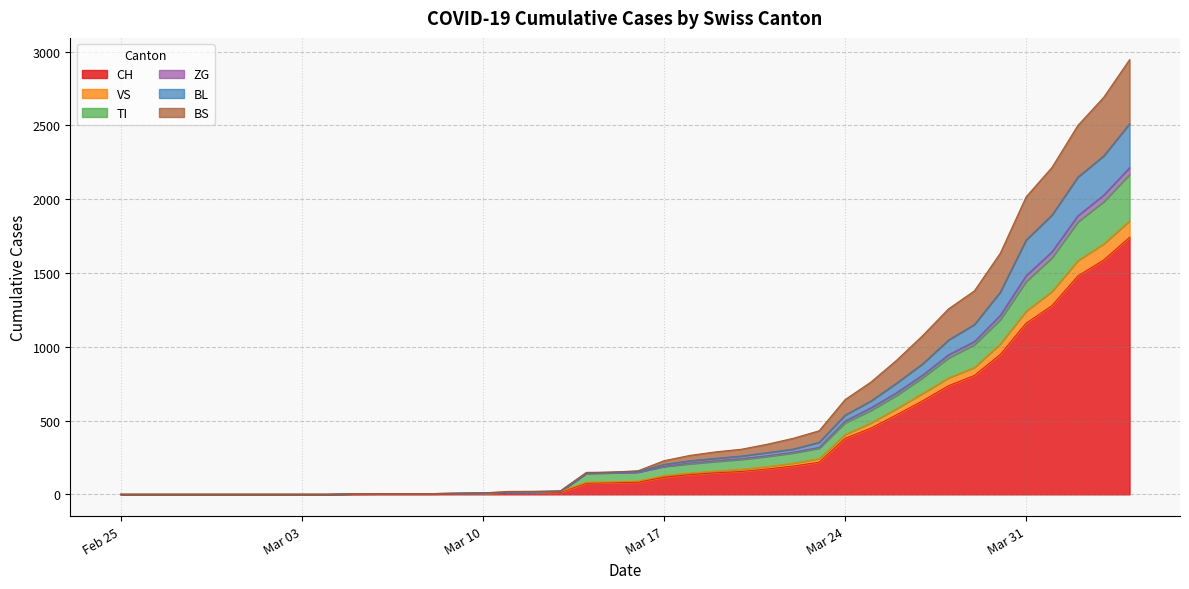

True or false: BL and ZG cross at least once.

False